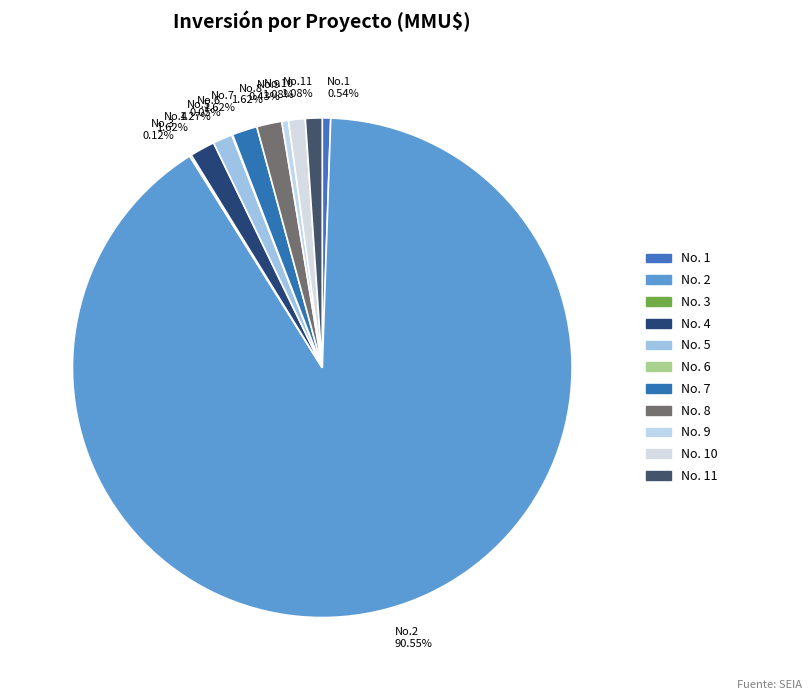

To the nearest percent, what is the average slice percentage?

9%